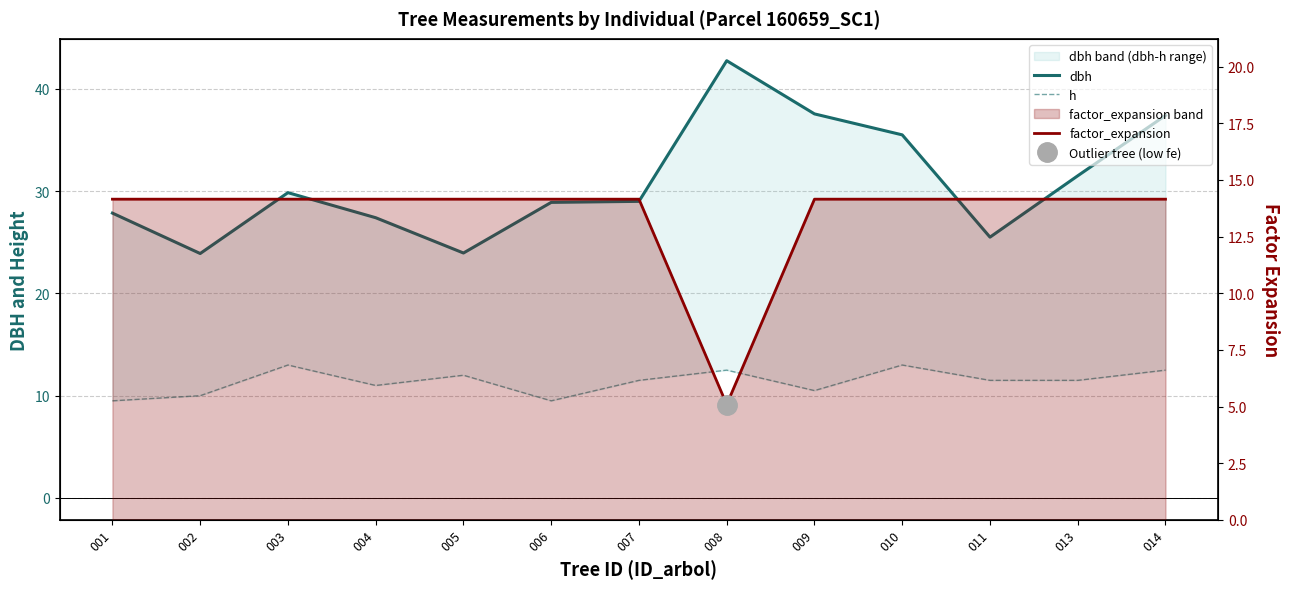

Reading left to right, transcribe all the data shown in this chart.

dbh: 001=27.9	002=23.9	003=29.9	004=27.4	005=23.9	006=28.9	007=29.0	008=42.8	009=37.5	010=35.5	011=25.5	013=31.5	014=37.4
h: 001=9.5	002=10.0	003=13.0	004=11.0	005=12.0	006=9.5	007=11.5	008=12.5	009=10.5	010=13.0	011=11.5	013=11.5	014=12.5
factor_expansion: 001=14.2	002=14.2	003=14.2	004=14.2	005=14.2	006=14.2	007=14.2	008=5.1	009=14.2	010=14.2	011=14.2	013=14.2	014=14.2